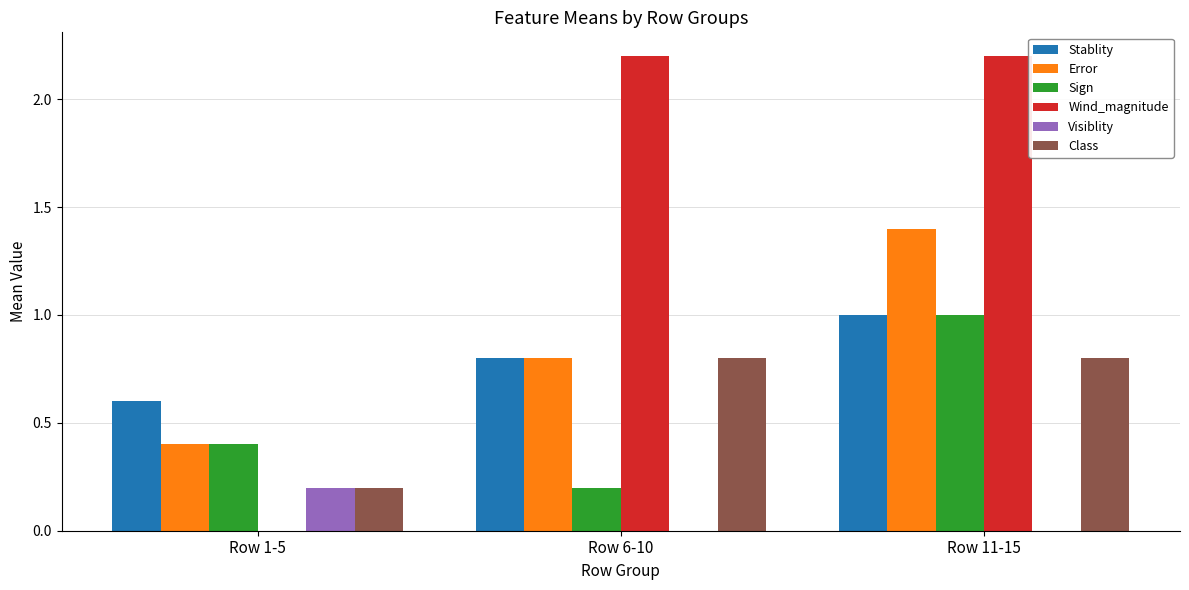

True or false: Error has a value of 0.8 at Row 6-10.

True